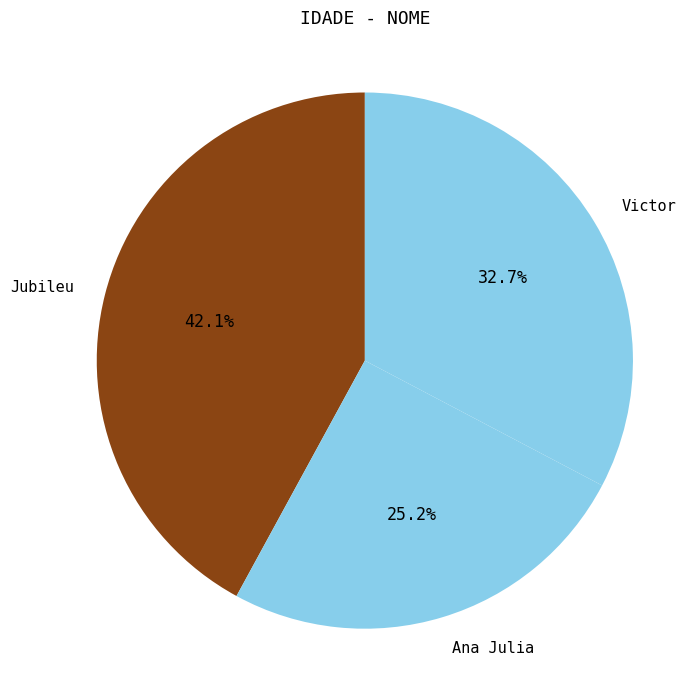

Rank the categories by value from highest to lowest.

Jubileu, Victor, Ana Julia